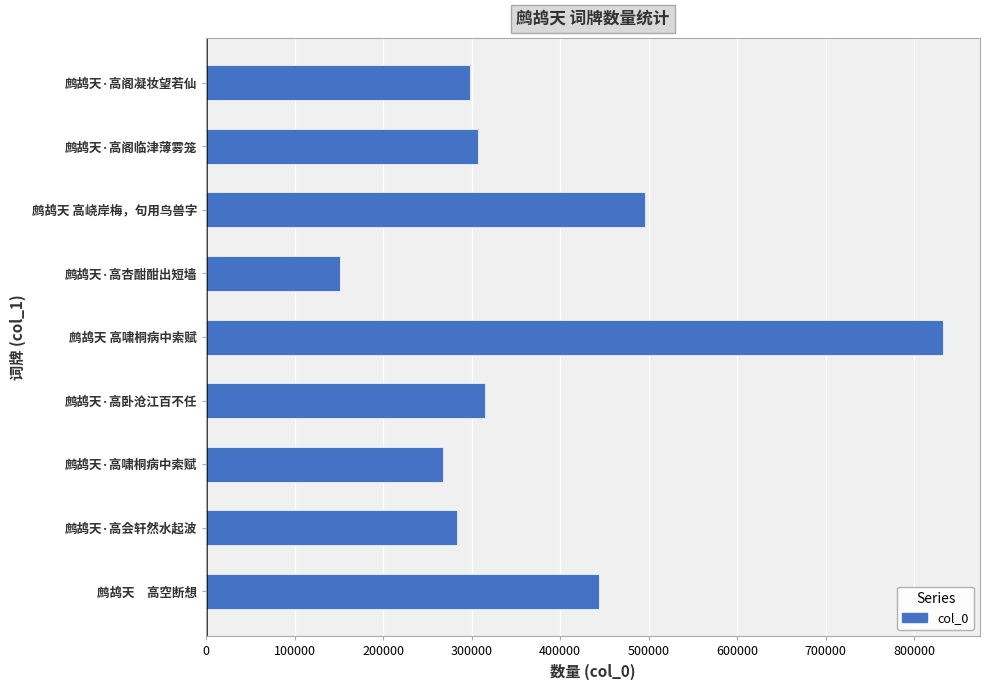

What is the difference between the maximum and minimum values?

681697